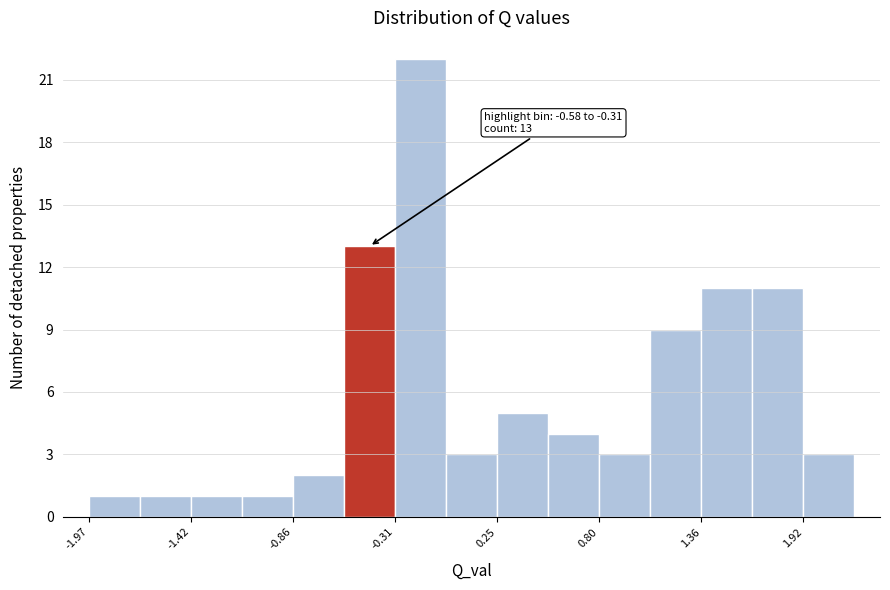

Around what value on the x-axis is the tallest bar? Give the approximate position of its centre, as read against the axis.

-0.2